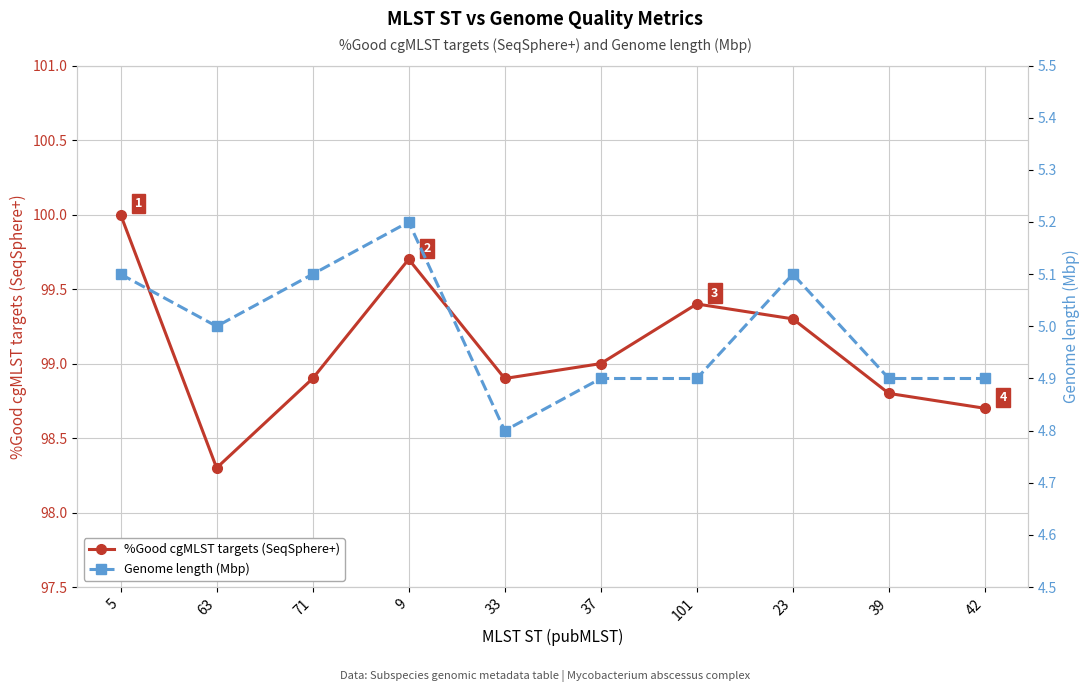

What is the lowest value of the Genome length (Mbp) series?

4.8